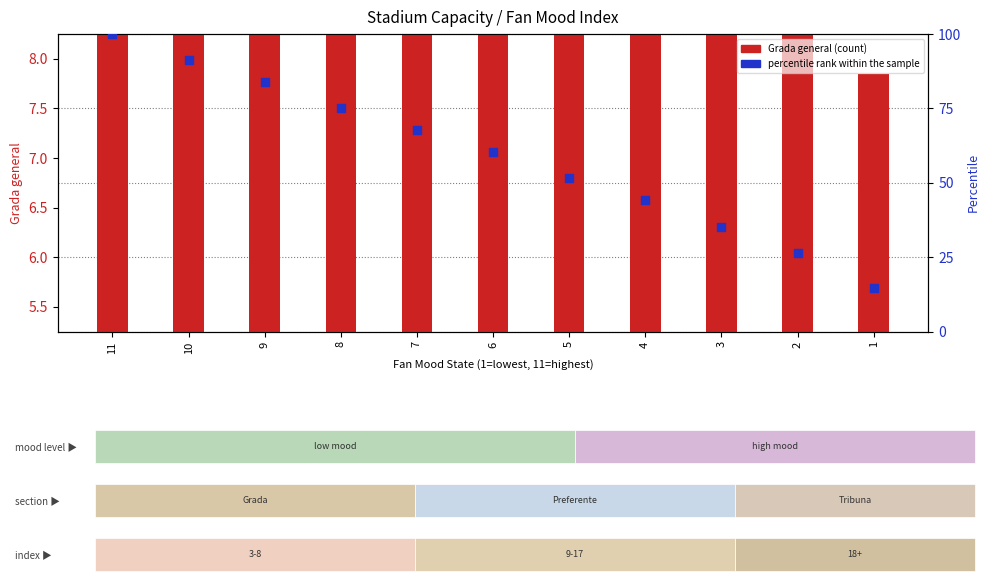

Which series has the largest Y range (max minus min)?

percentile rank within the sample